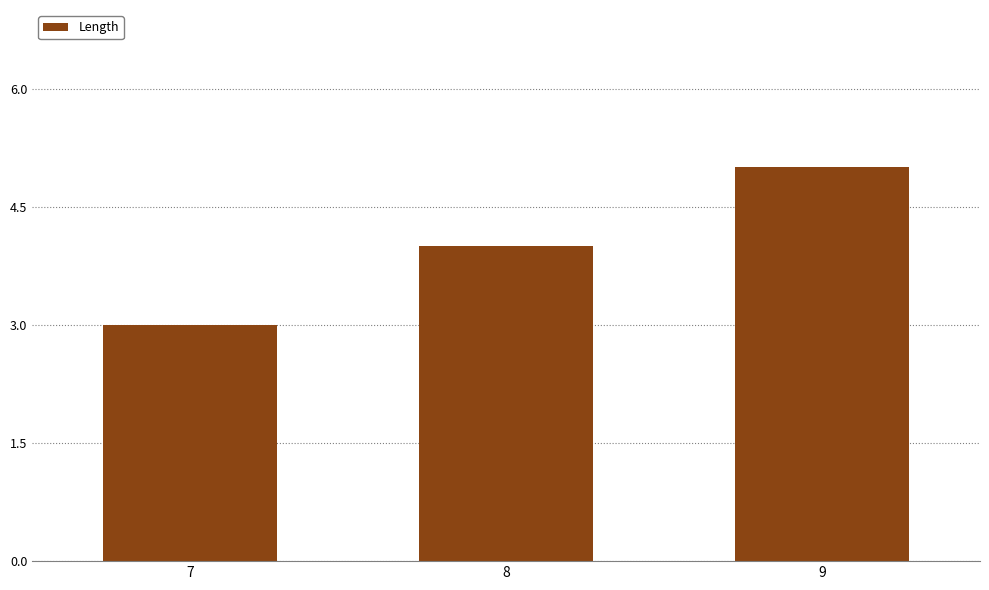

Rank the categories by value from lowest to highest.

7, 8, 9